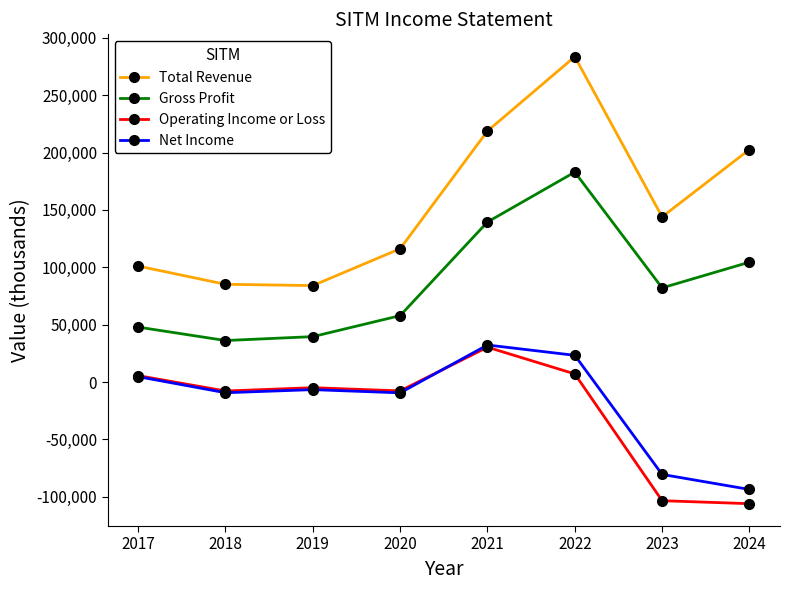

What is the difference between the Net Income values at 2019 and 2024?

87000